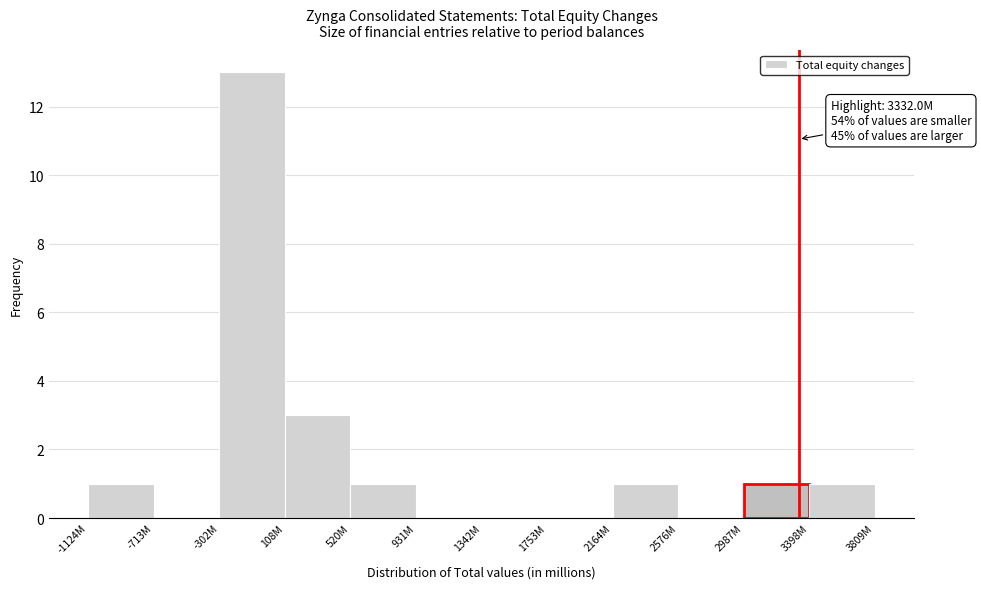

Reading right to left, transcribe all the data shown in this chart.

3398M=1	2987M=1	2576M=0	2164M=1	1753M=0	1342M=0	931M=0	520M=1	108M=3	-302M=13	-713M=0	-1124M=1